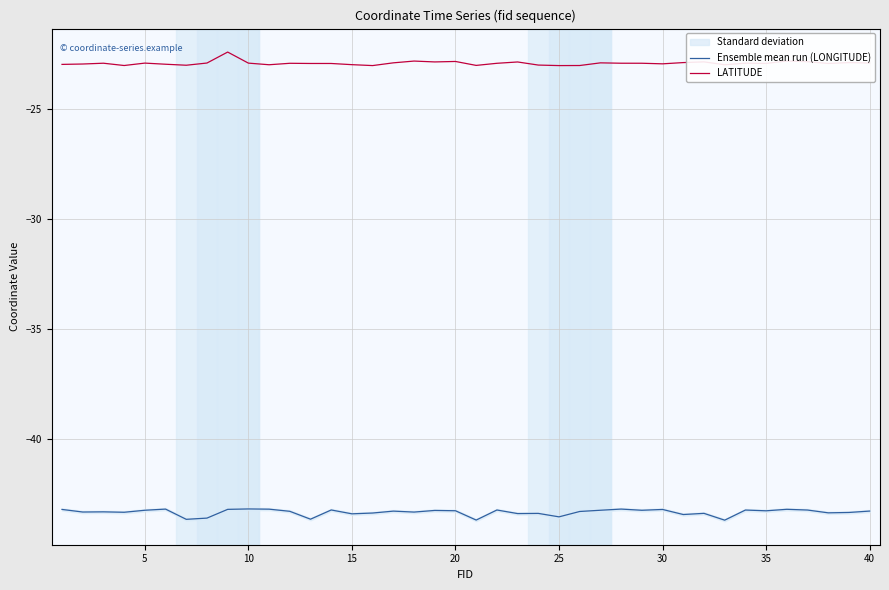

What are all the series names shown in the legend?

Ensemble mean run (LONGITUDE), LATITUDE